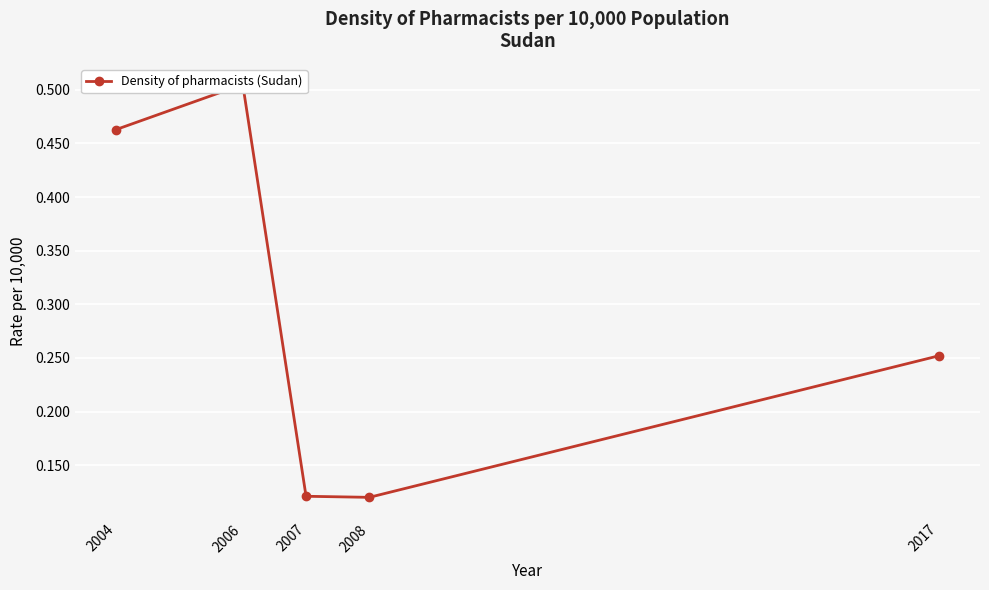

Rank the categories by value from highest to lowest.

2006, 2004, 2017, 2007, 2008